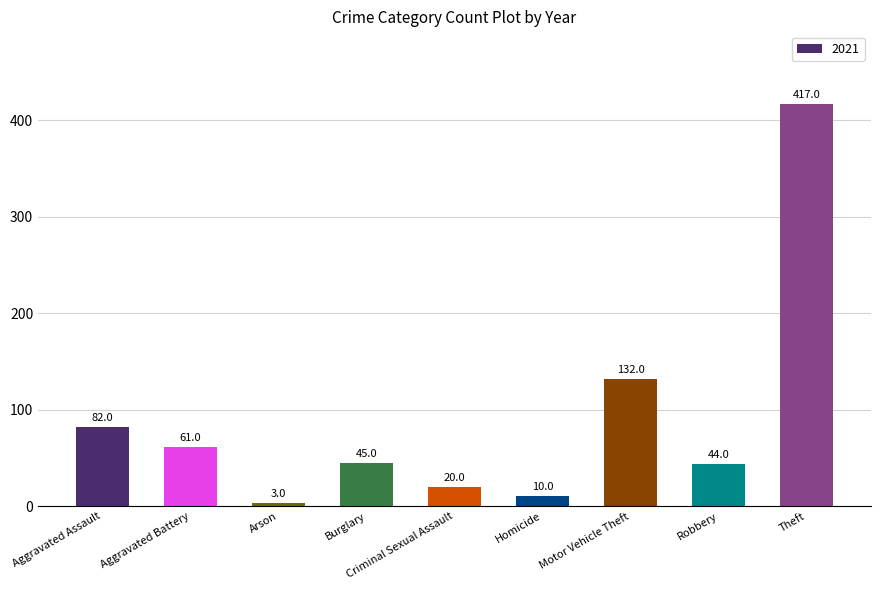

How many bars are there in total?

9